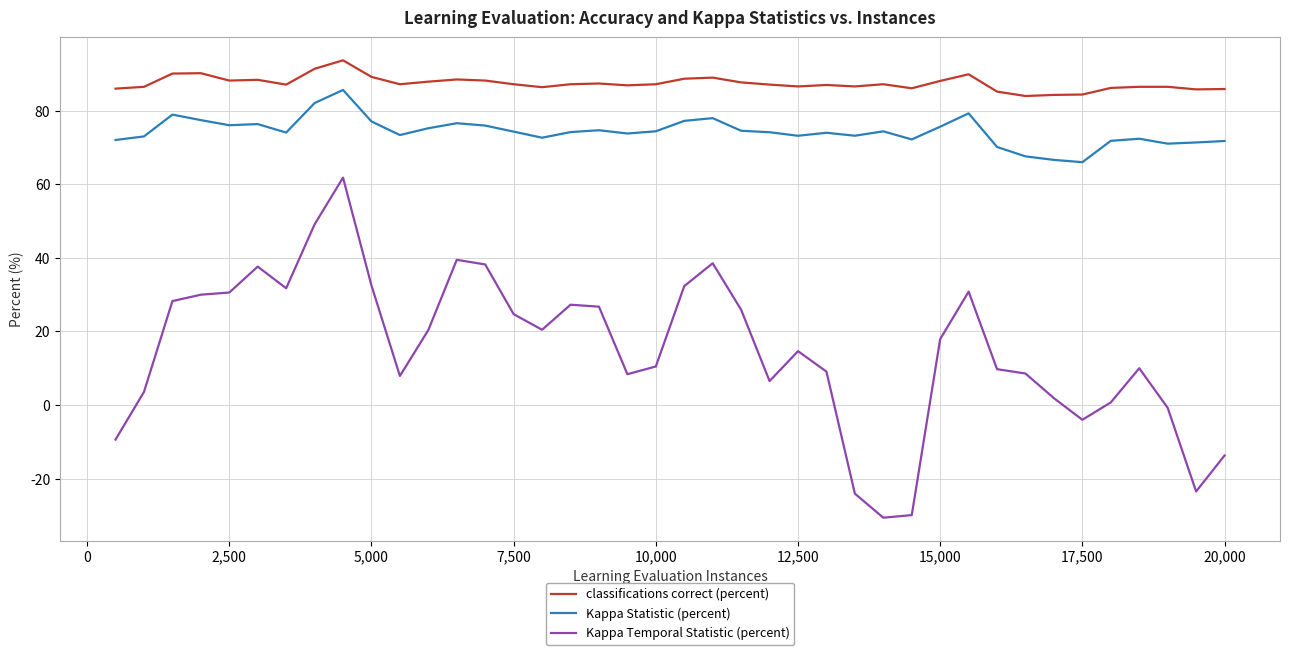

What is the smallest value displayed?

-30.6